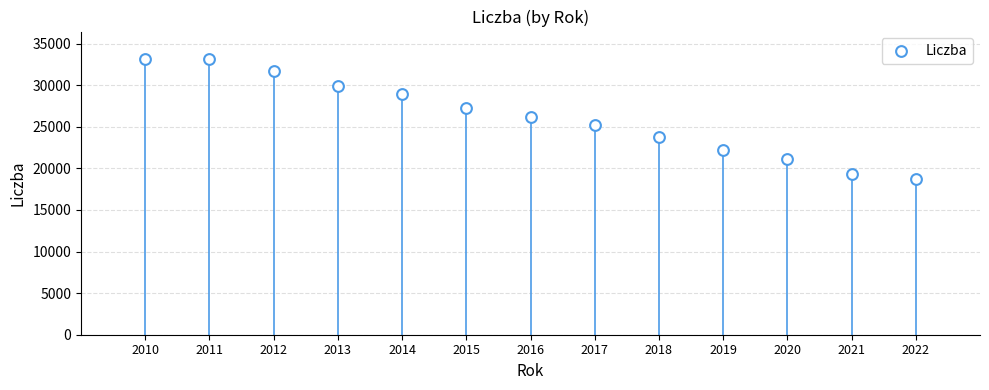

How many data points are displayed?

13